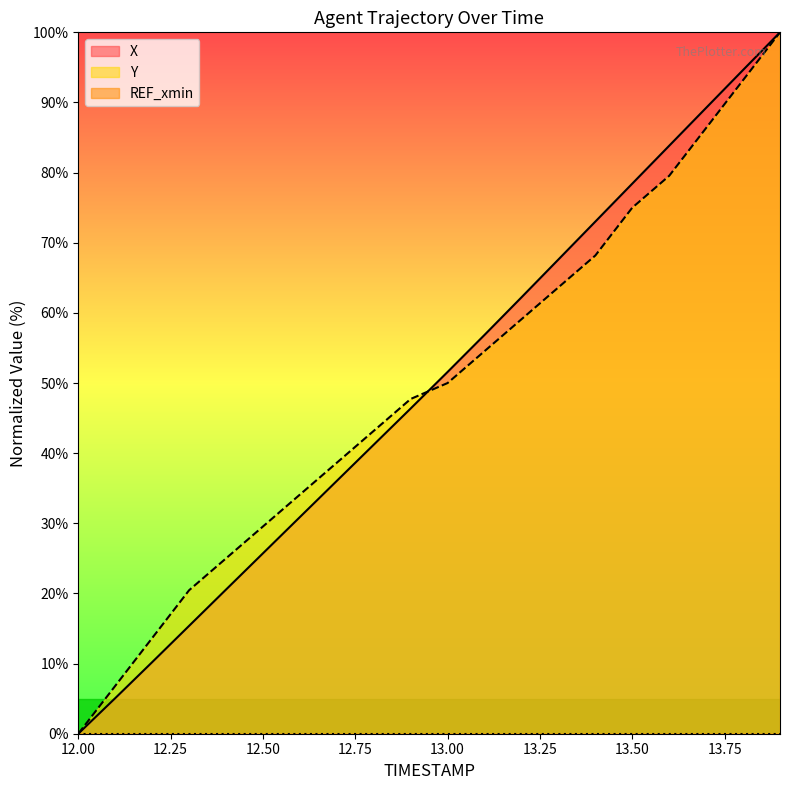

Is the value of X at 12.8 greater than the value of Y at 12.4?

Yes